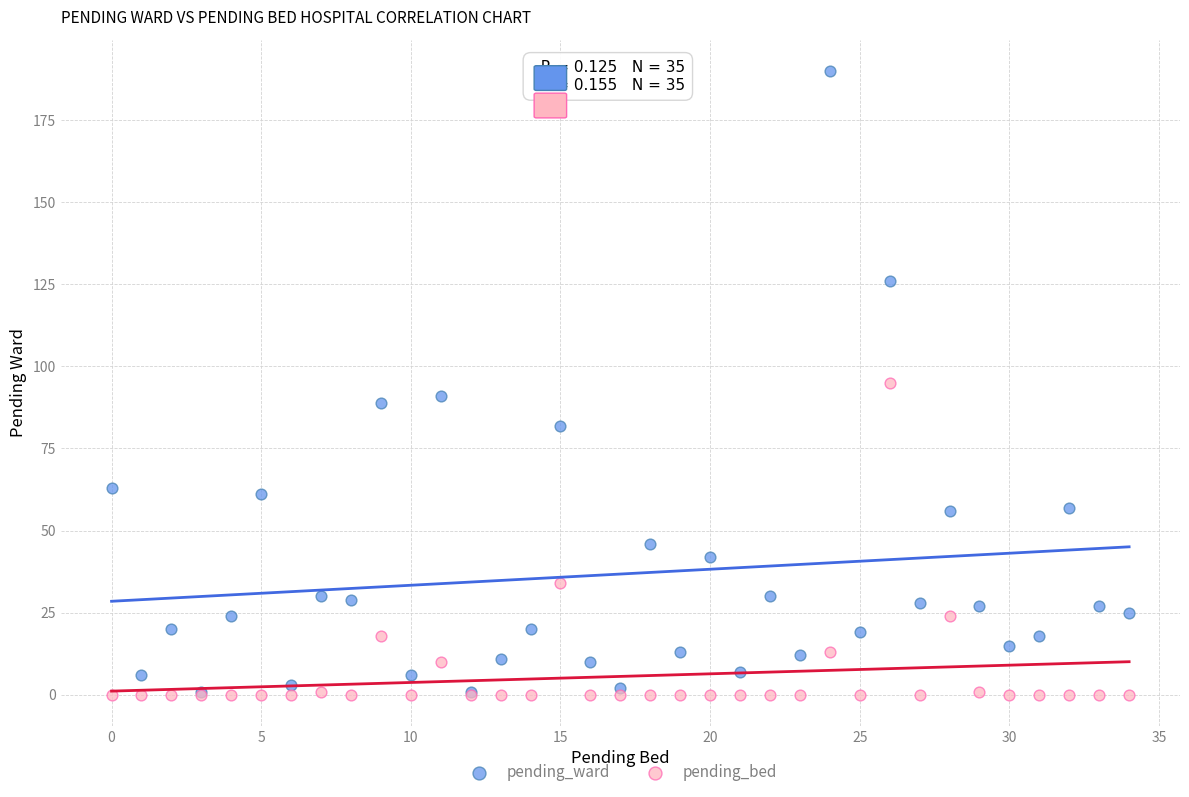

Which series has the widest spread of Y values?

pending_ward